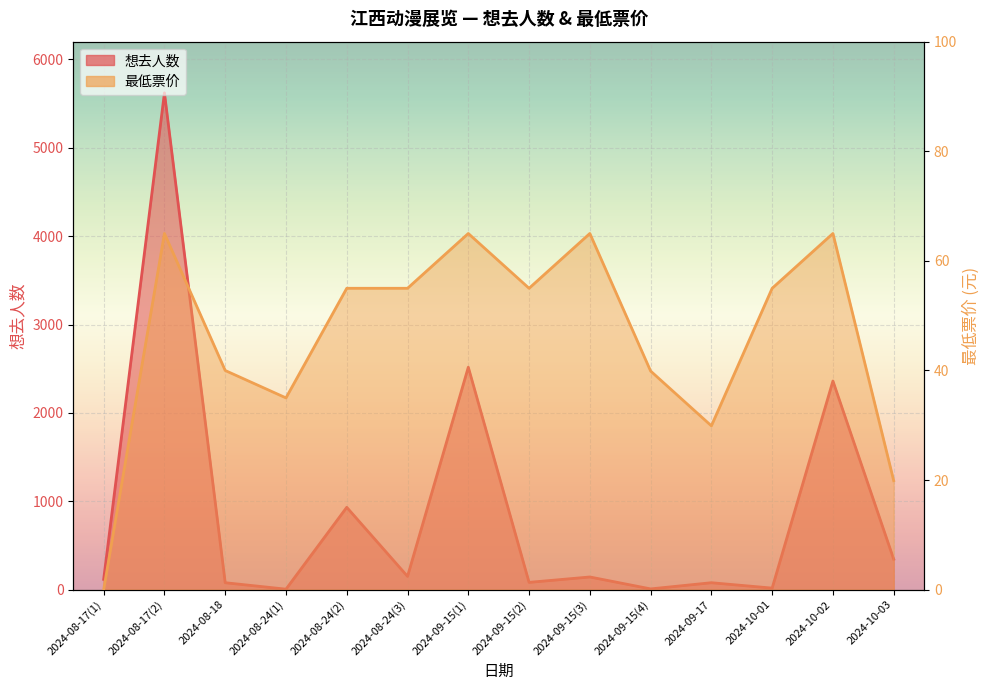

What is the difference between the 想去人数 values at 2024-08-17(2) and 2024-09-15(2)?

5538.0